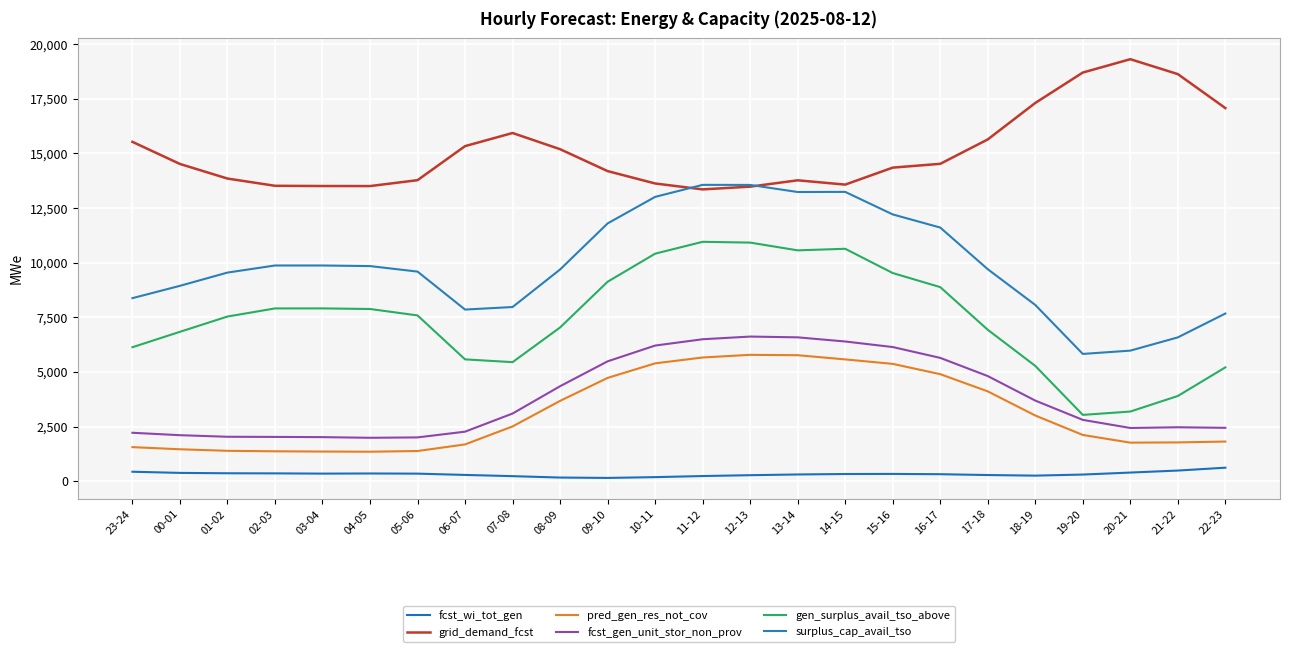

How many series are shown in this chart?

6